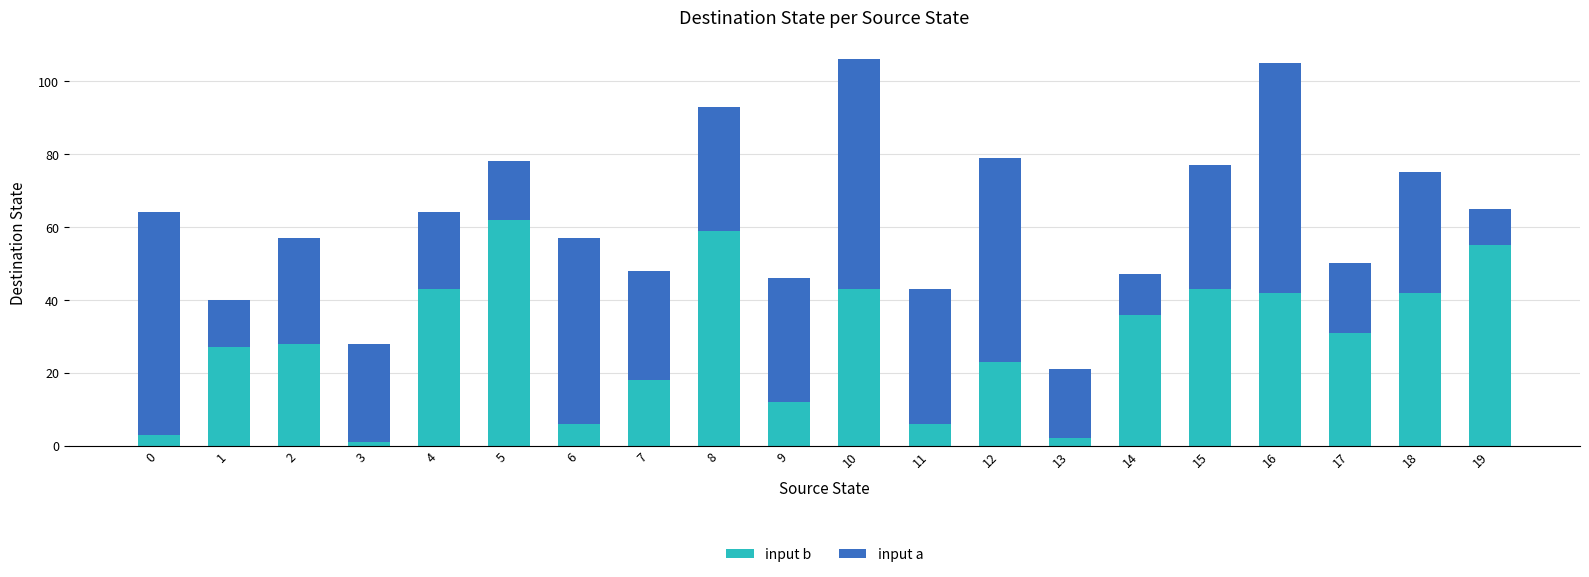

What is the total value across all series at 1?

40